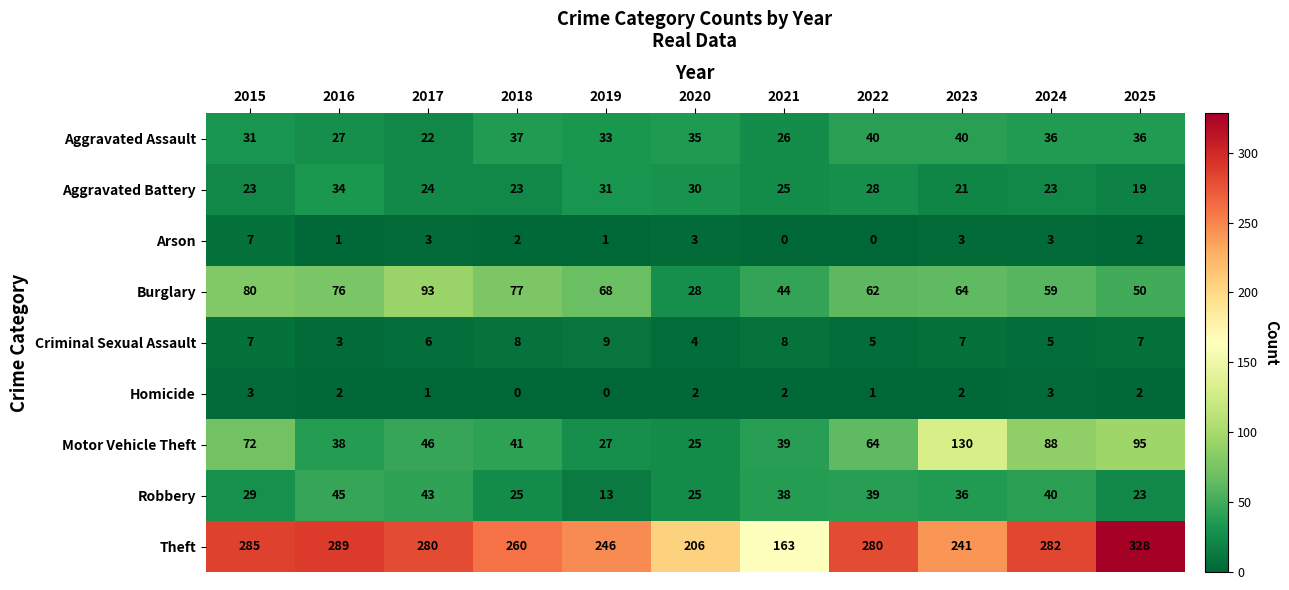

What is the difference between the highest and lowest values at 2020?

204